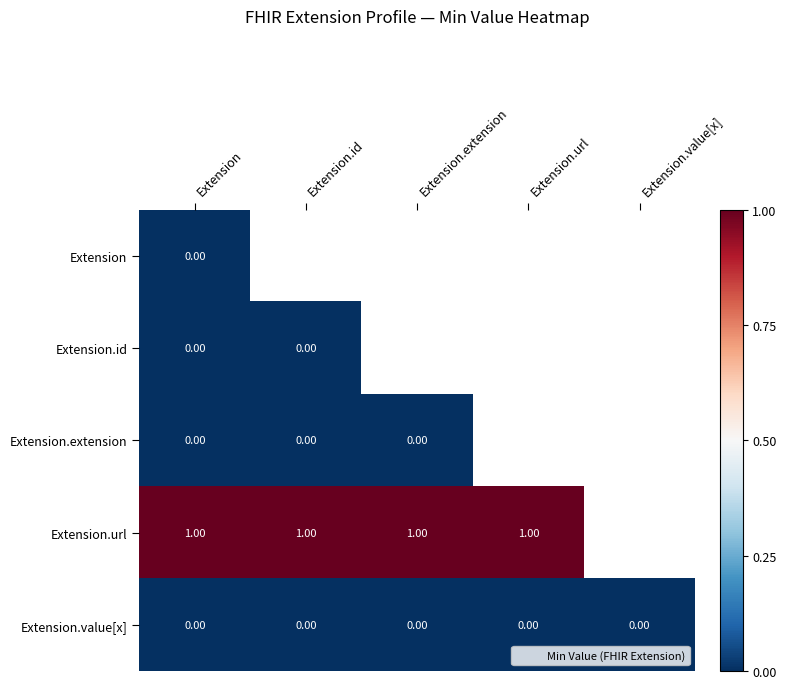

Count the number of data series in this chart.

5